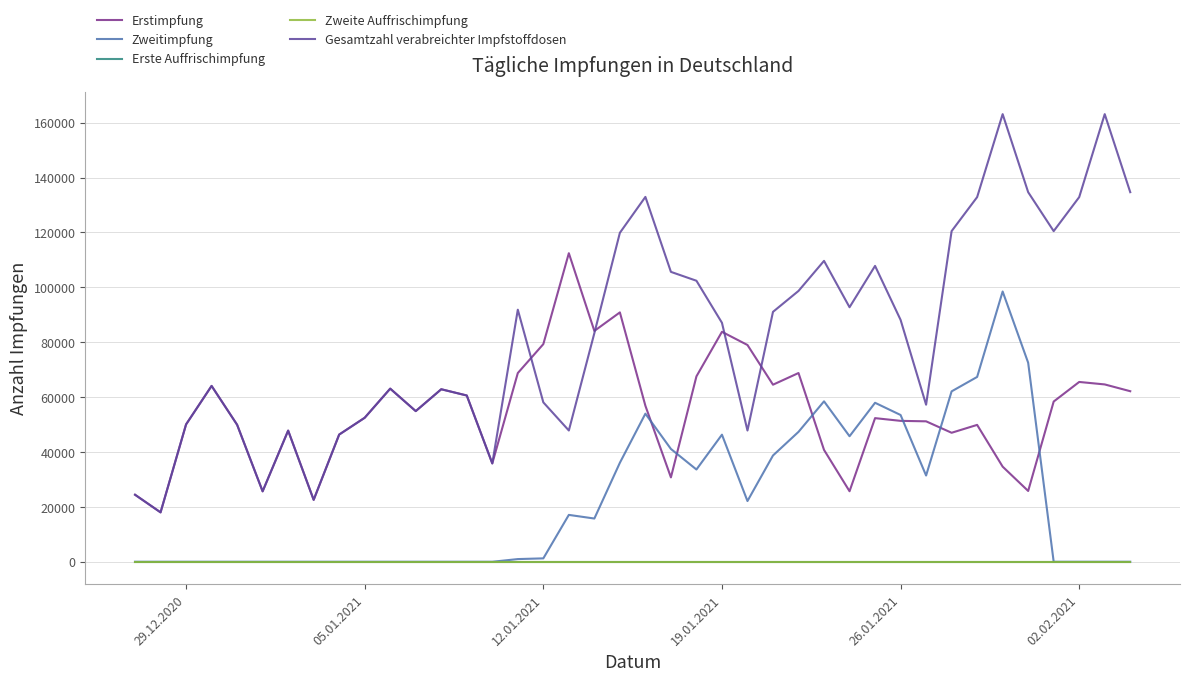

What is the sum of all Erstimpfung values?

2195086